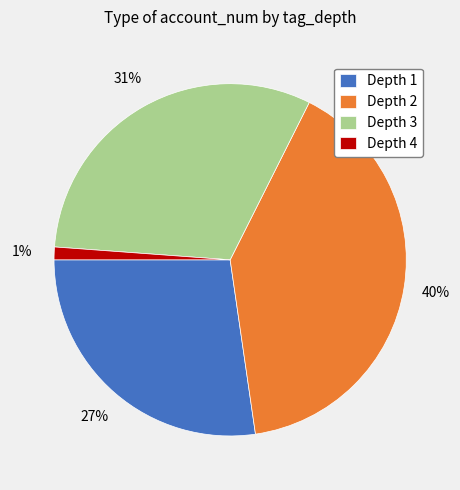

How many slices are in this pie chart?

4